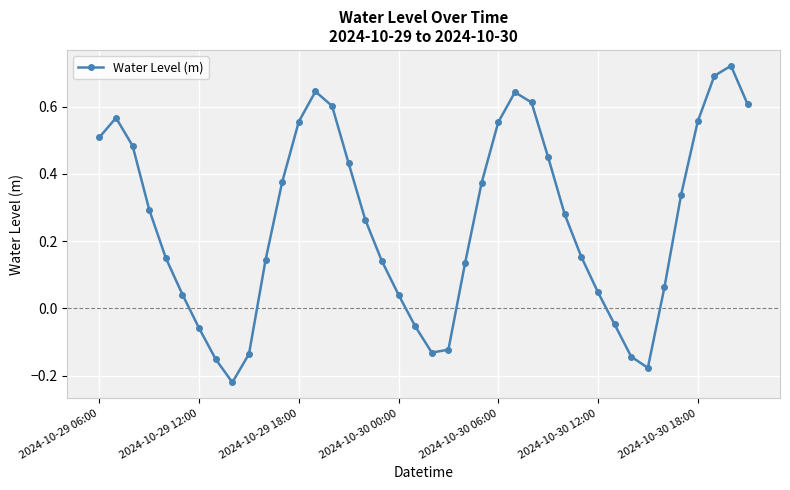

What is the difference between the maximum and minimum values?

0.9